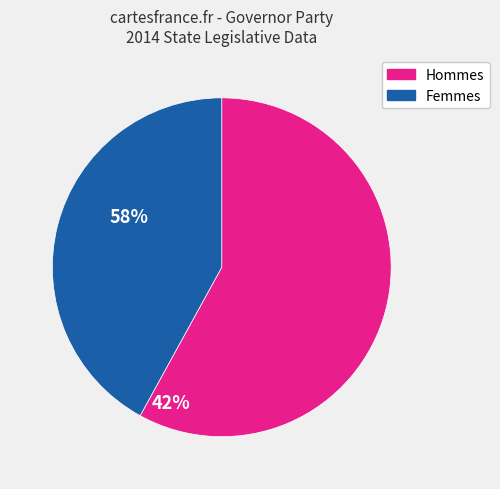

Which has a higher value, Hommes or Femmes?

Hommes